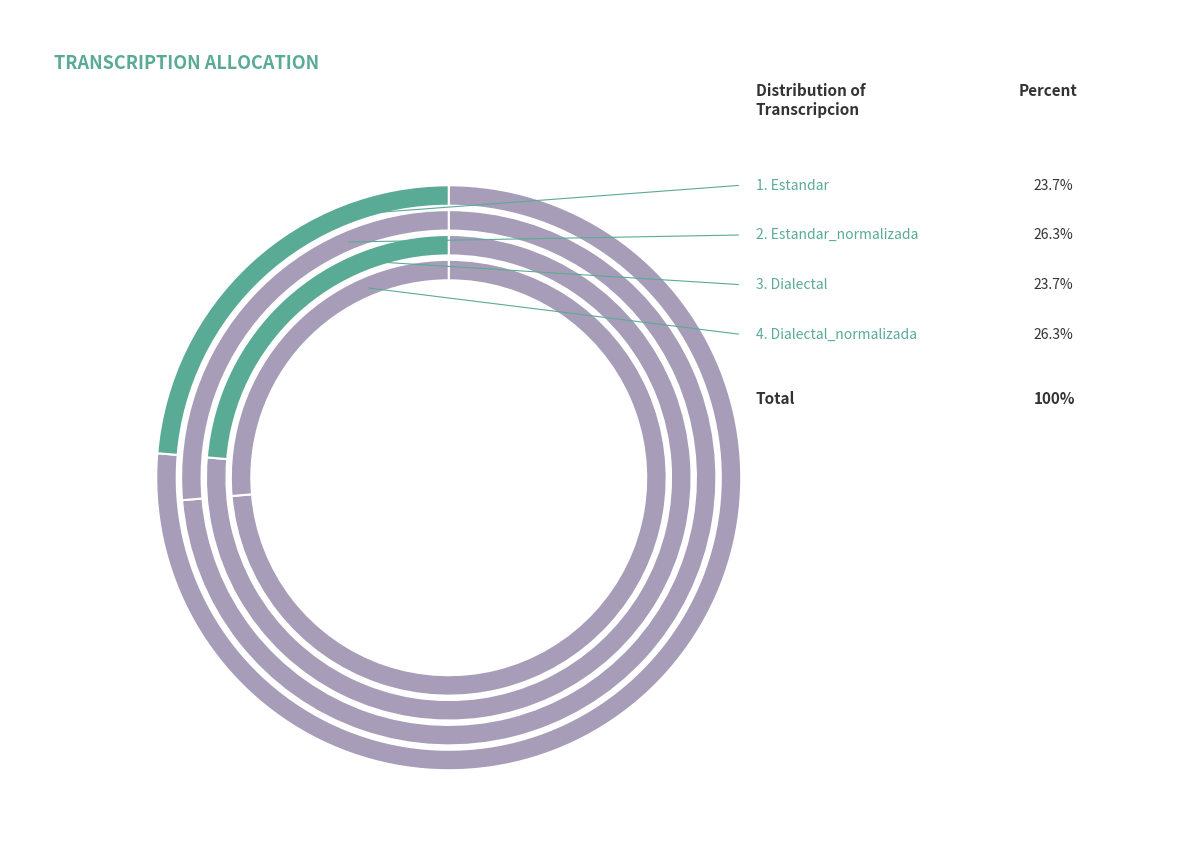

What percentage is the Estandar slice, to the nearest percent?

24%